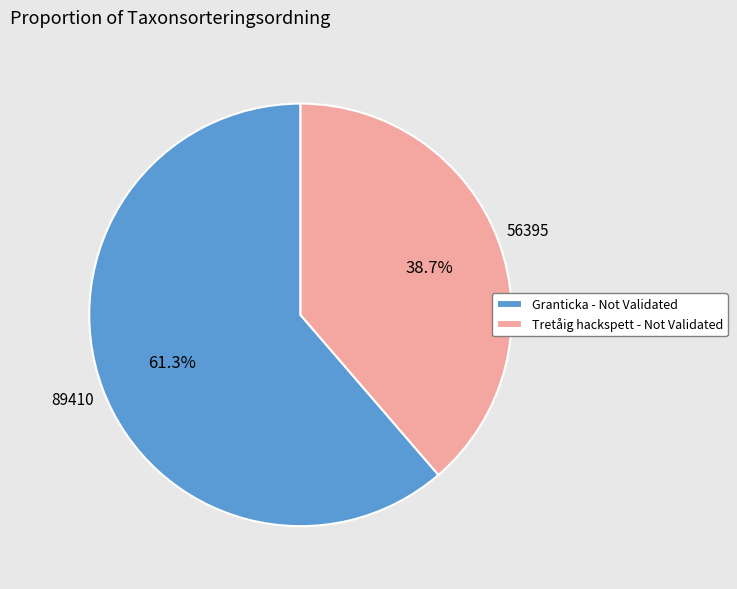

What portion of the pie excludes Granticka - Not Validated?

38.7%